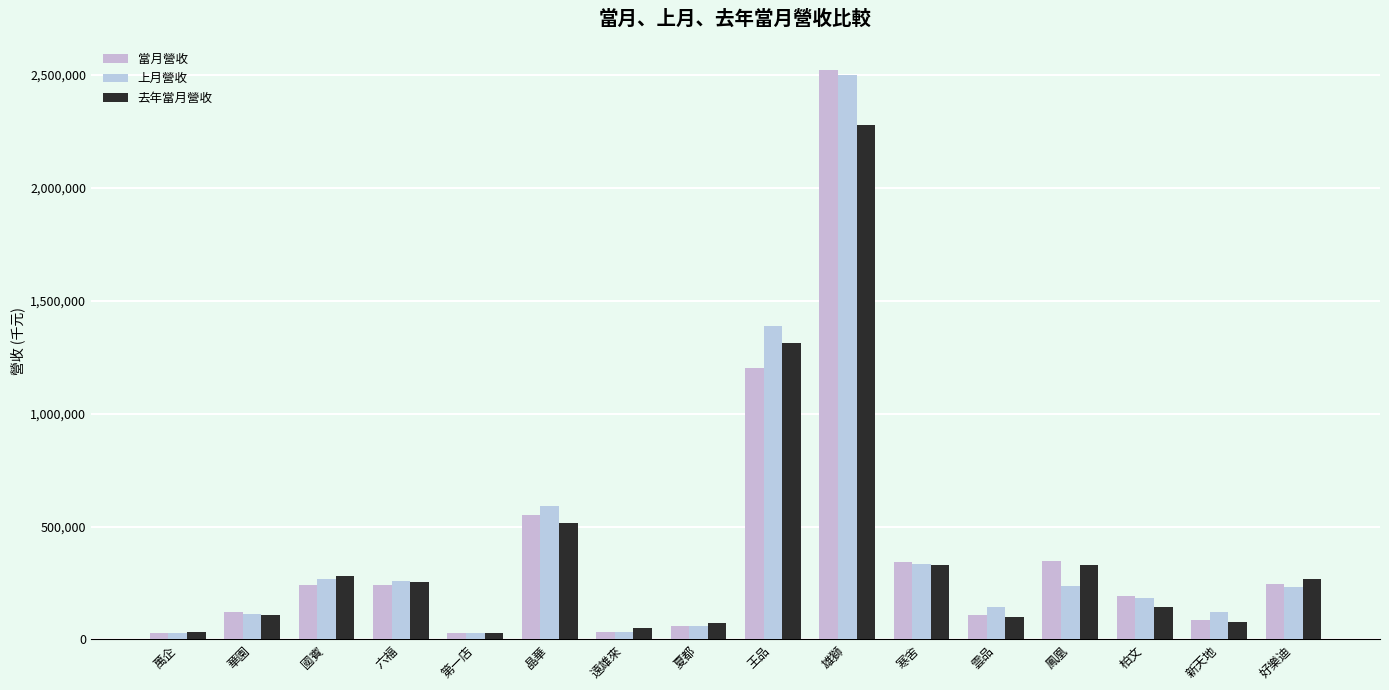

Rank the series by their average value, from lowest to highest.

去年當月營收, 當月營收, 上月營收